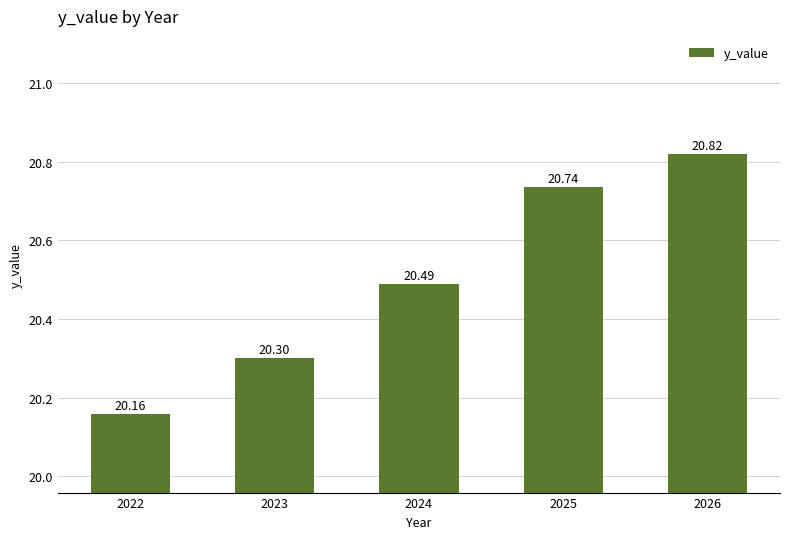

The value at 2026 is 20.8. True or false?

True